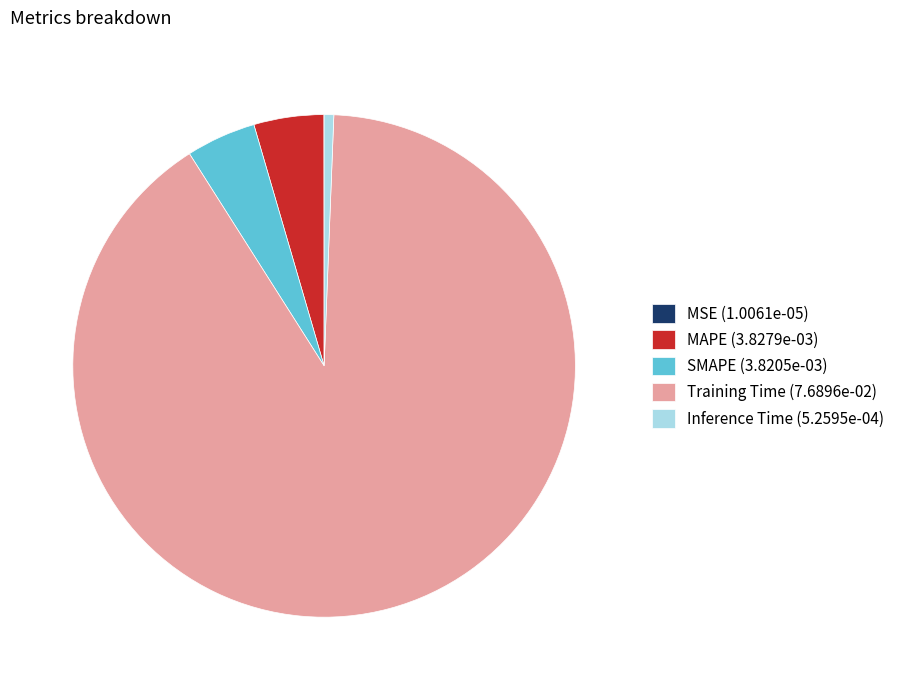

Which category has the biggest portion of the pie?

Training Time